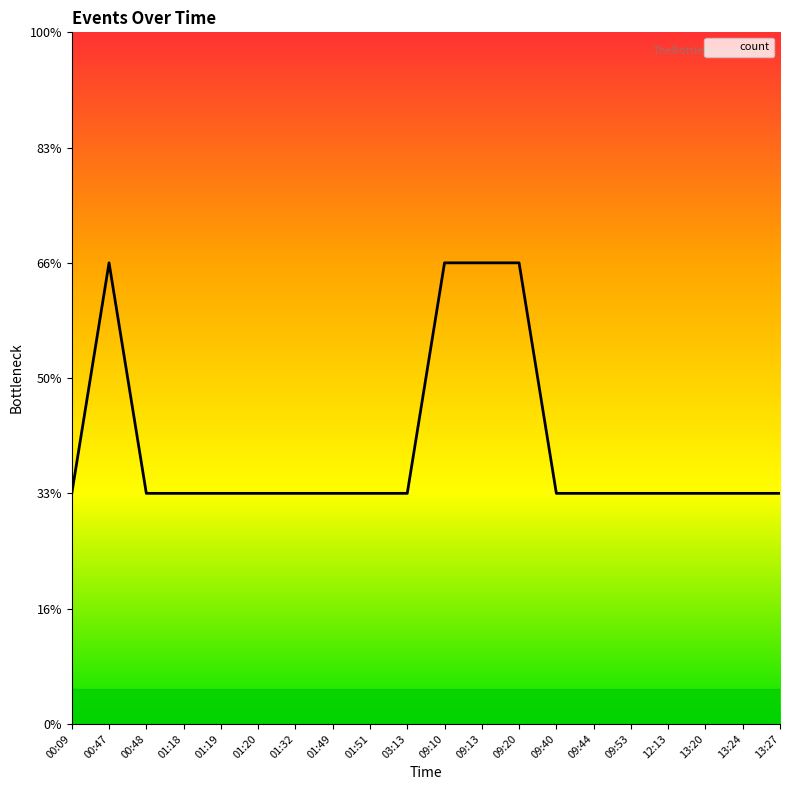

At which label is the value closest to 1?

00:09